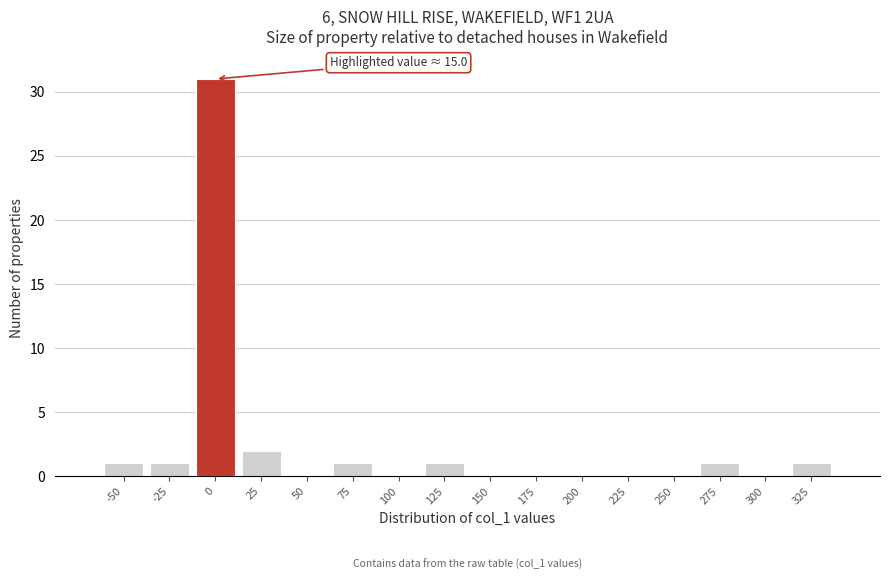

Reading left to right, transcribe all the data shown in this chart.

-50=1	-25=1	0=31	25=2	50=0	75=1	100=0	125=1	150=0	175=0	200=0	225=0	250=0	275=1	300=0	325=1